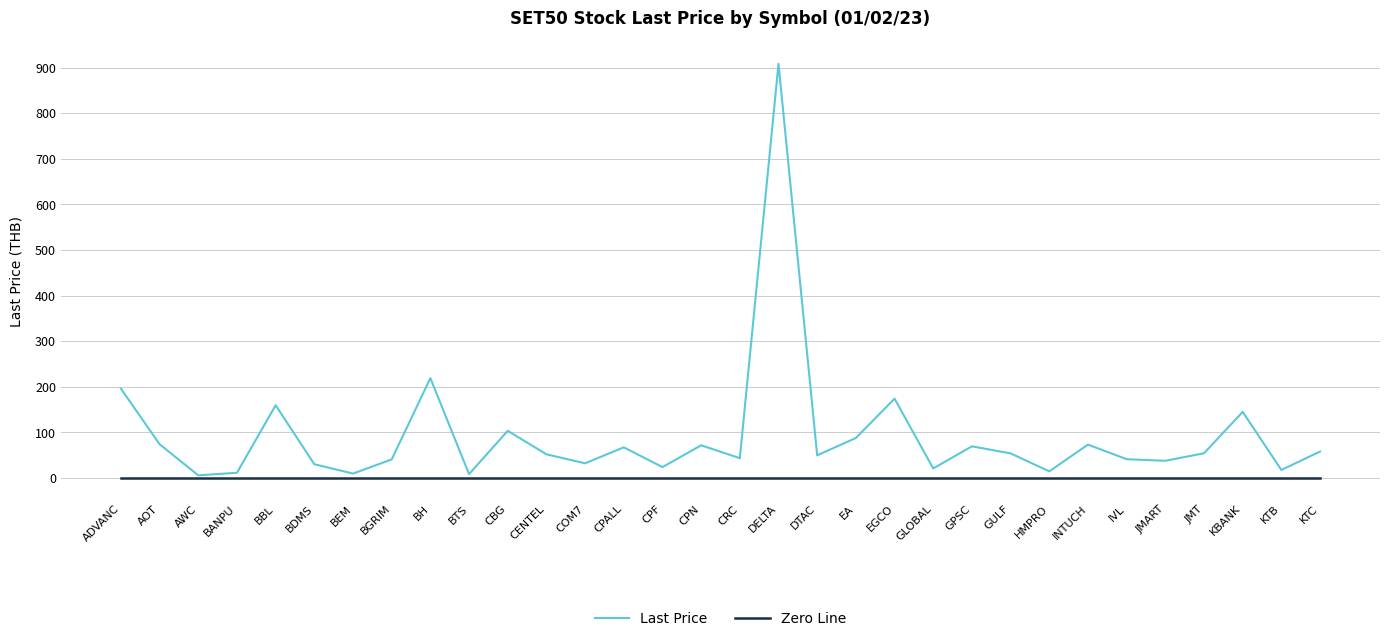

Is the value of Last Price at BH greater than the value of Zero Line at KTB?

Yes